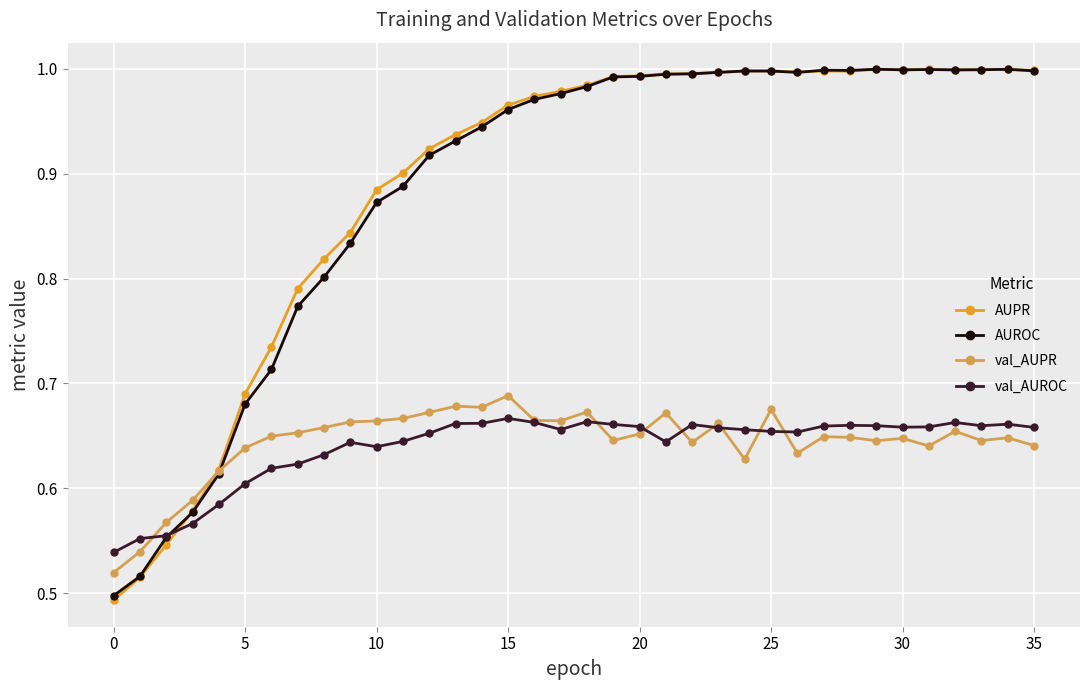

Which series has the widest spread of values?

AUPR